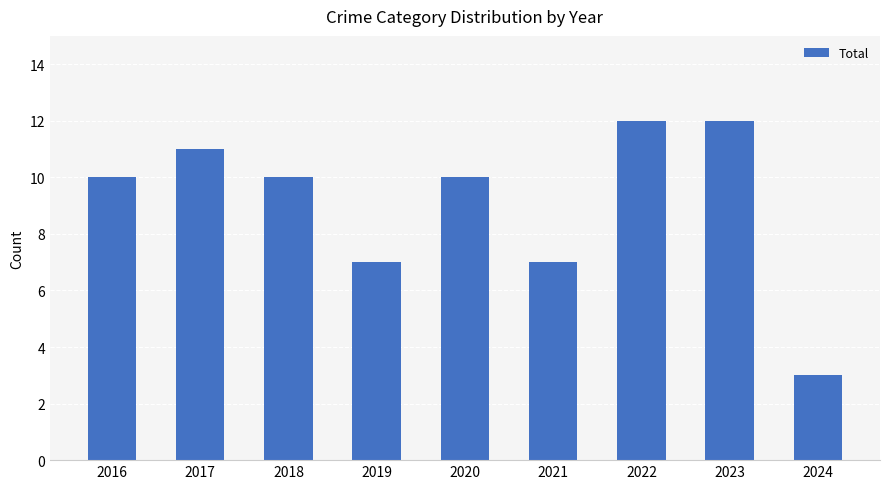

Reading left to right, list all the values displayed in this chart.

10	11	10	7	10	7	12	12	3